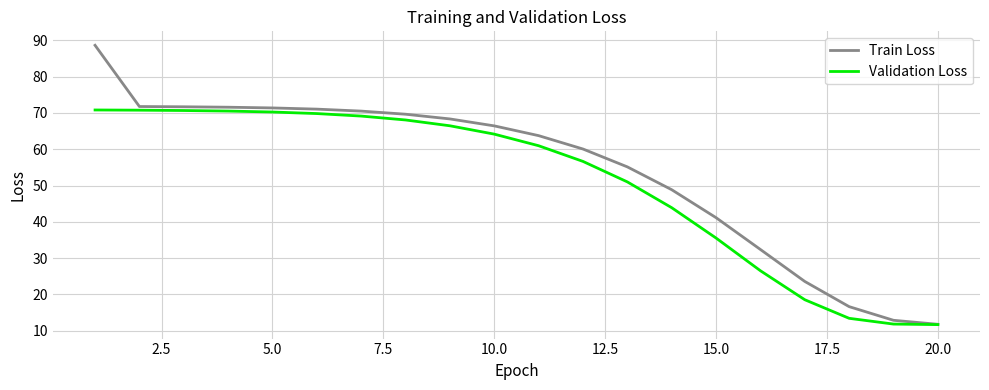

How many lines are shown in the chart?

2